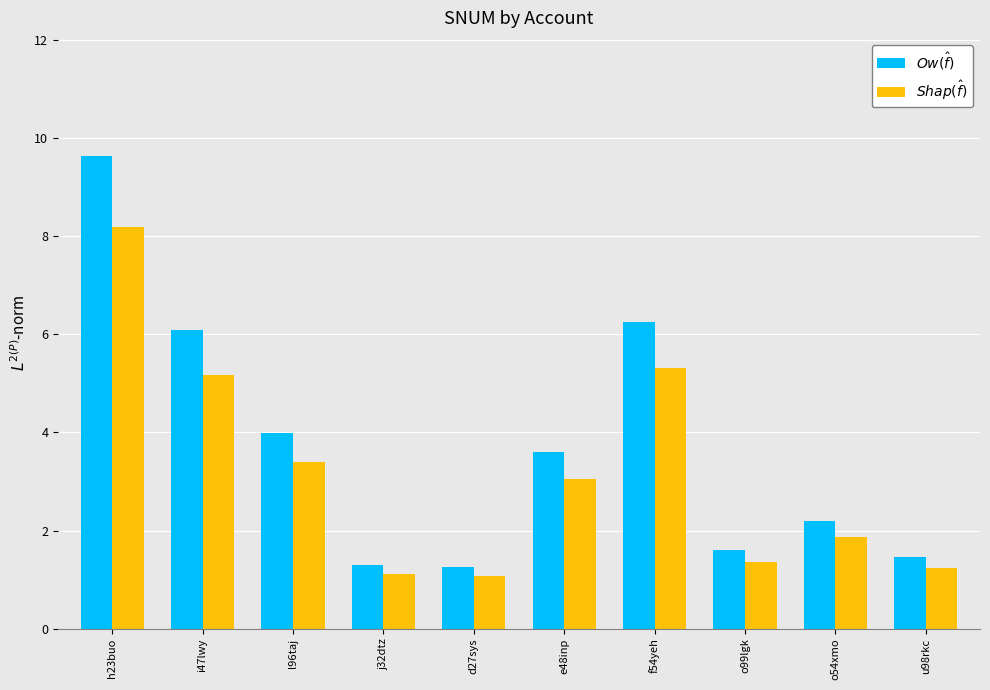

What is the smallest value displayed?

1.1